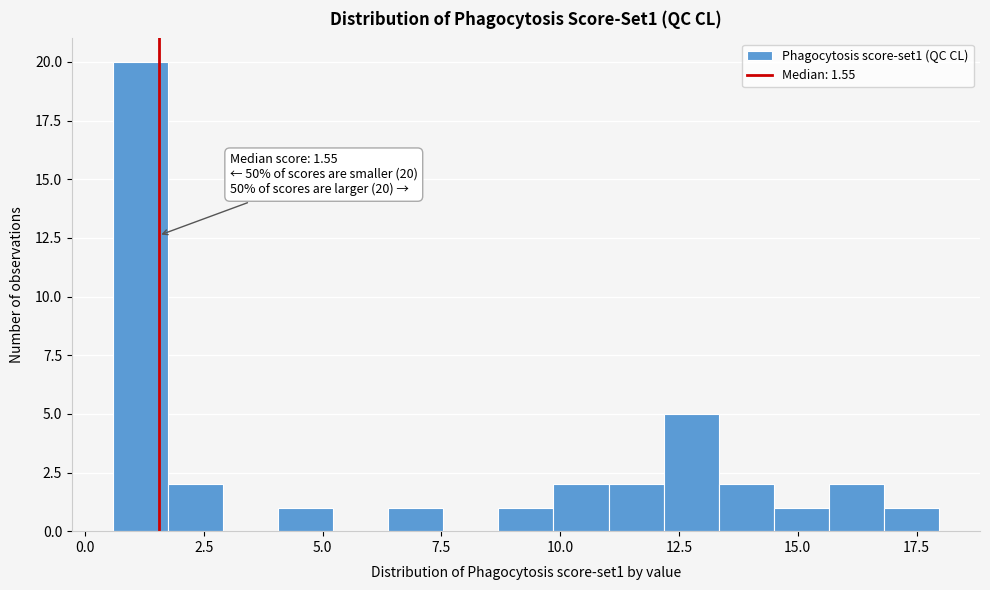

Read against the x-axis, roughly where is the centre of the tallest bar?

1.0